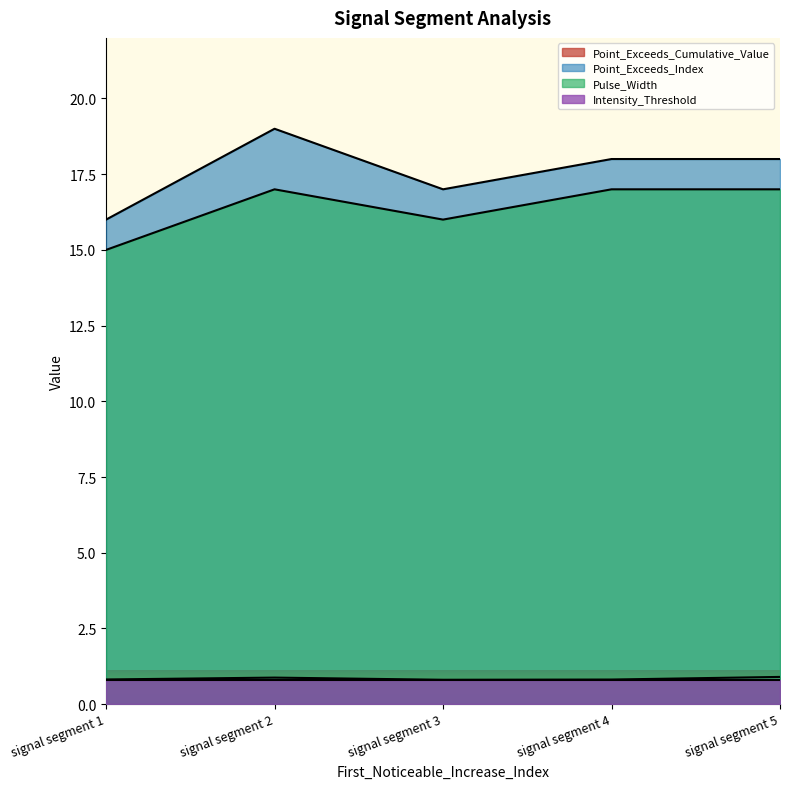

What is the value of the Point_Exceeds_Cumulative_Value point at the 1st from the left?

0.8